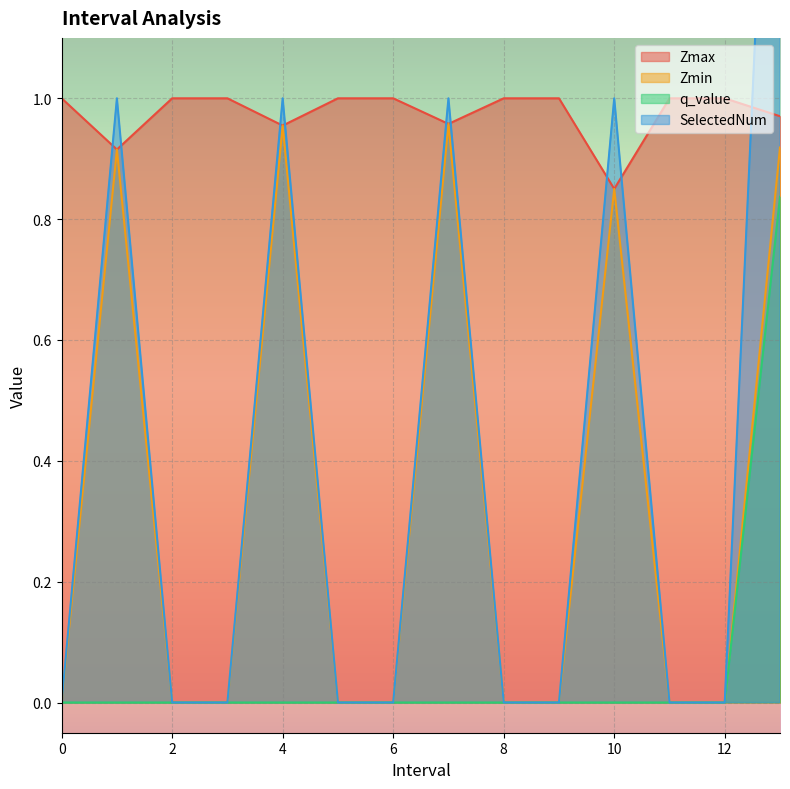

Is it true that Zmin equals 0.0 at 2?

True